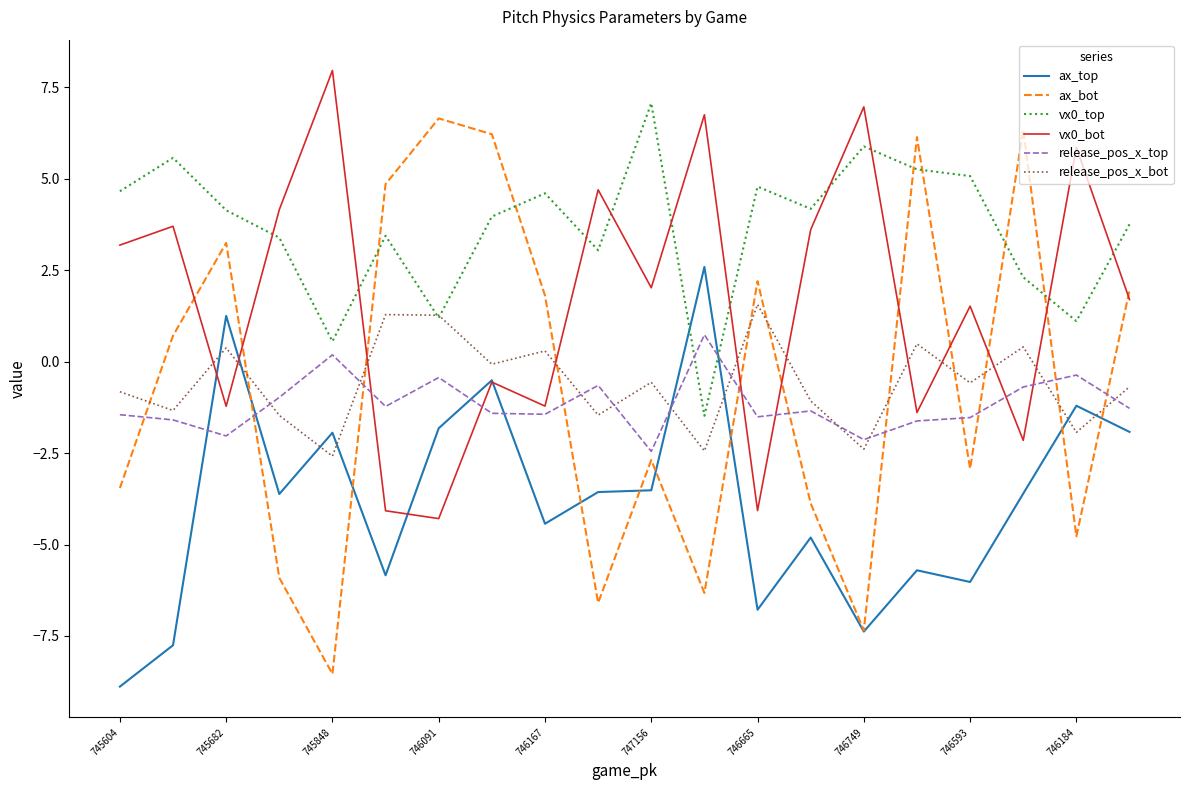

How many intersections are there between ax_top and release_pos_x_bot?

8